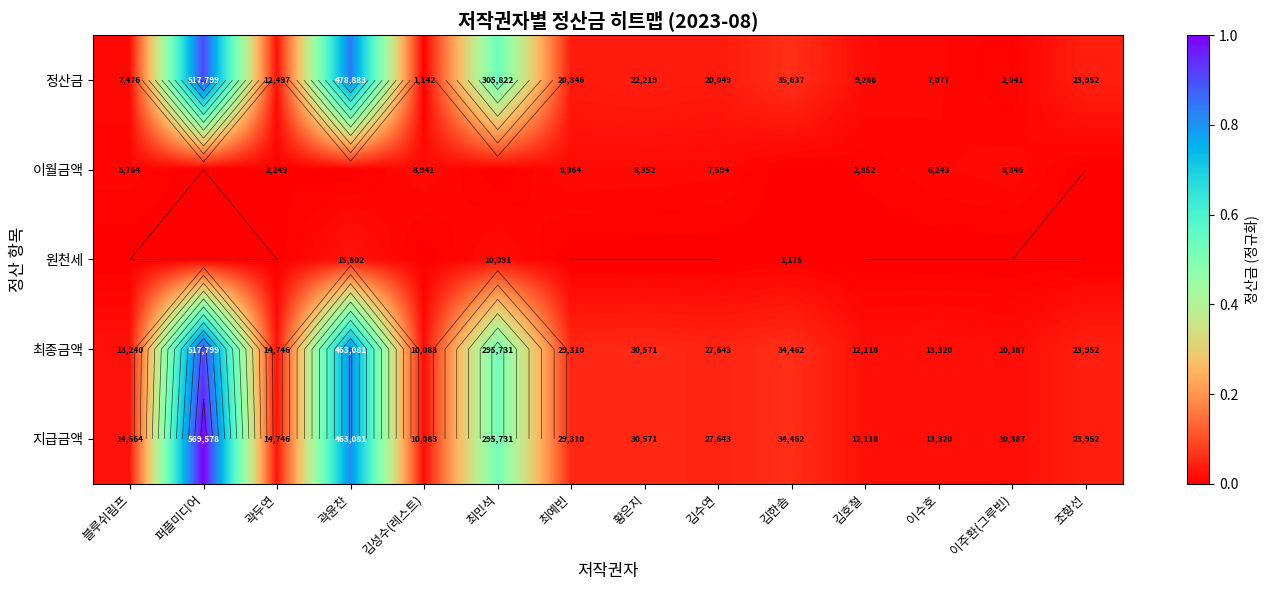

At 블루쉬림프, list the series in order from largest to smallest.

지급금액, 최종금액, 정산금, 이월금액, 원천세